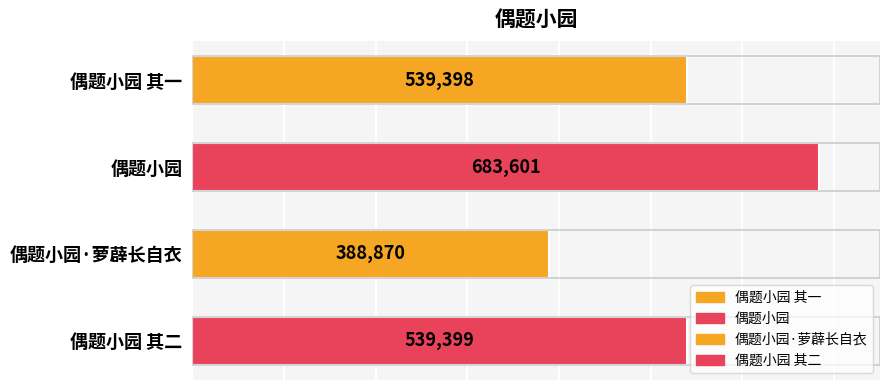

Are the bars horizontal?

Yes